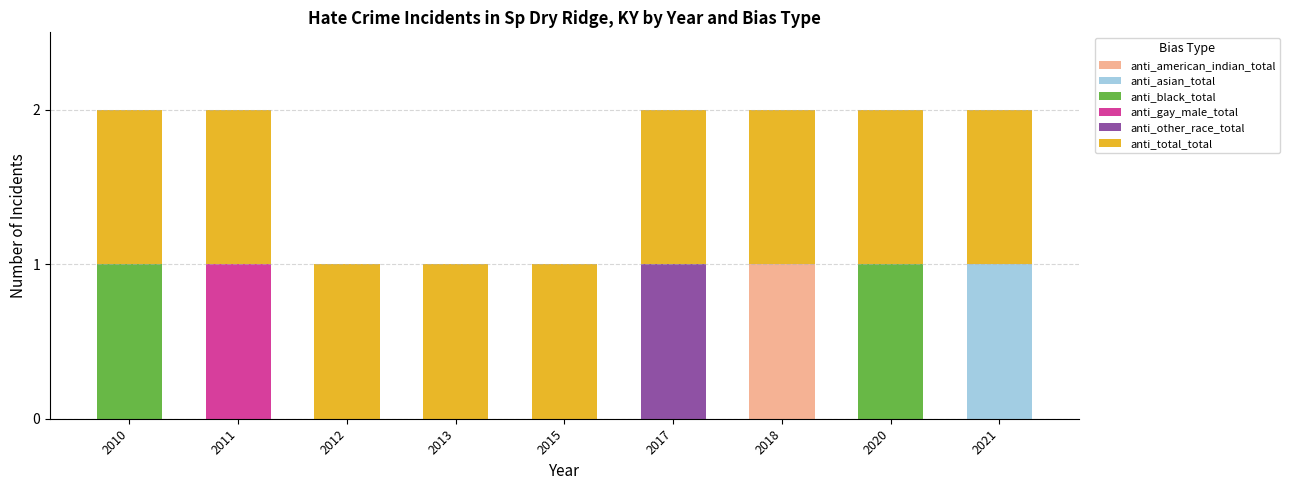

Is it true that anti_american_indian_total equals 0 at 2015?

True